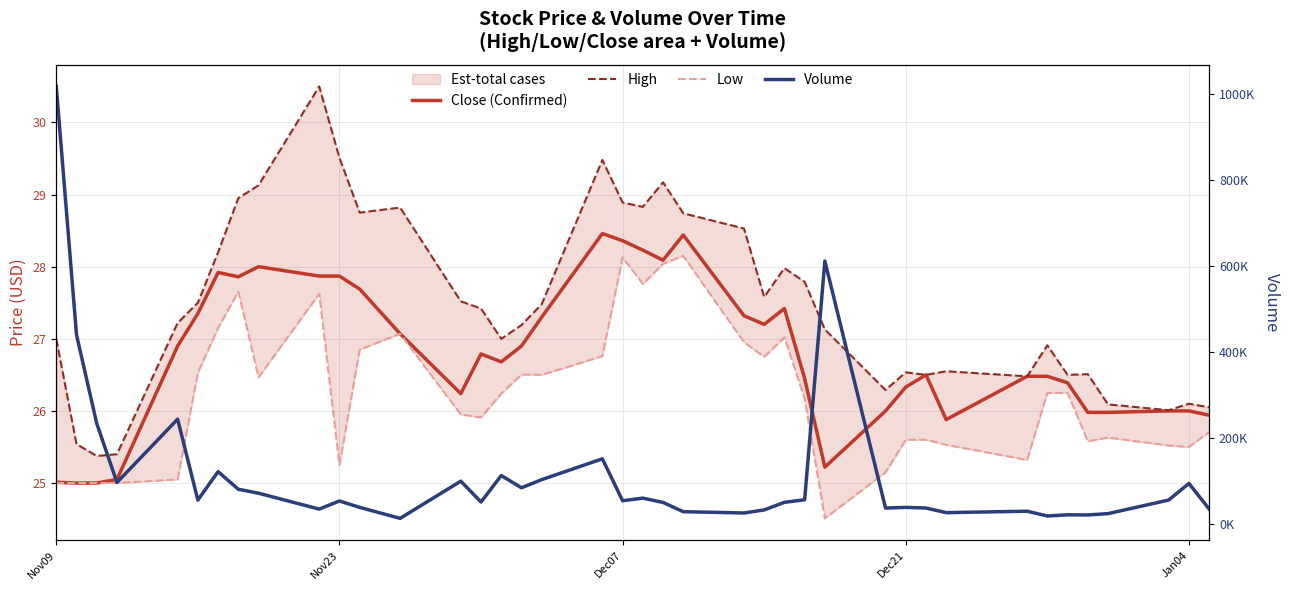

True or false: Close (Confirmed) and Low intersect in this chart.

False